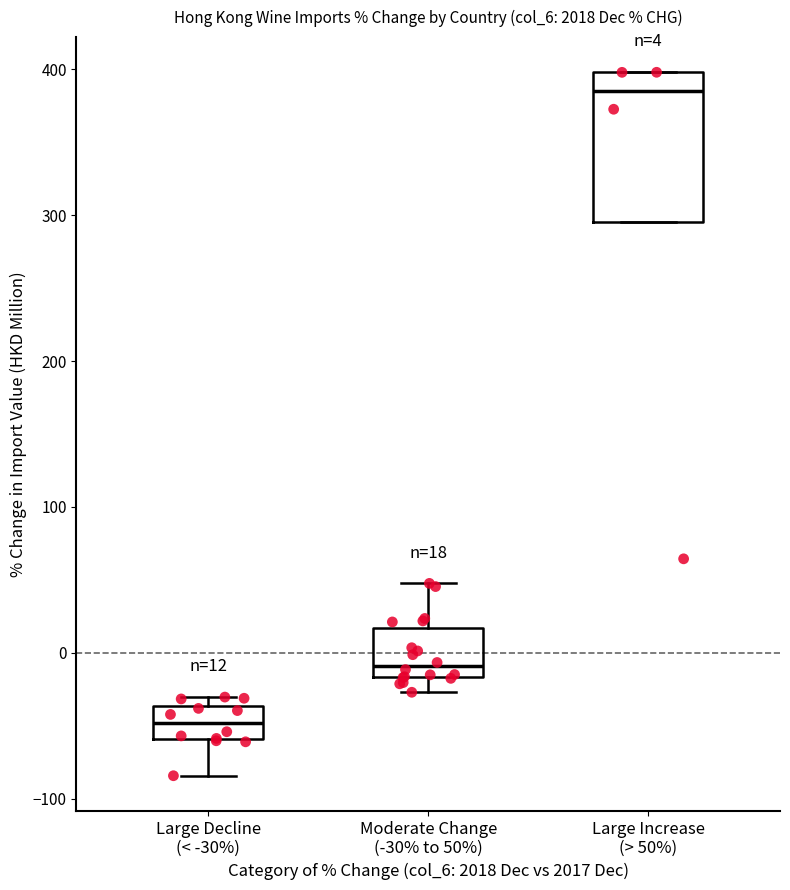

Which box's median line is the lowest?

Large Decline (< -30%)